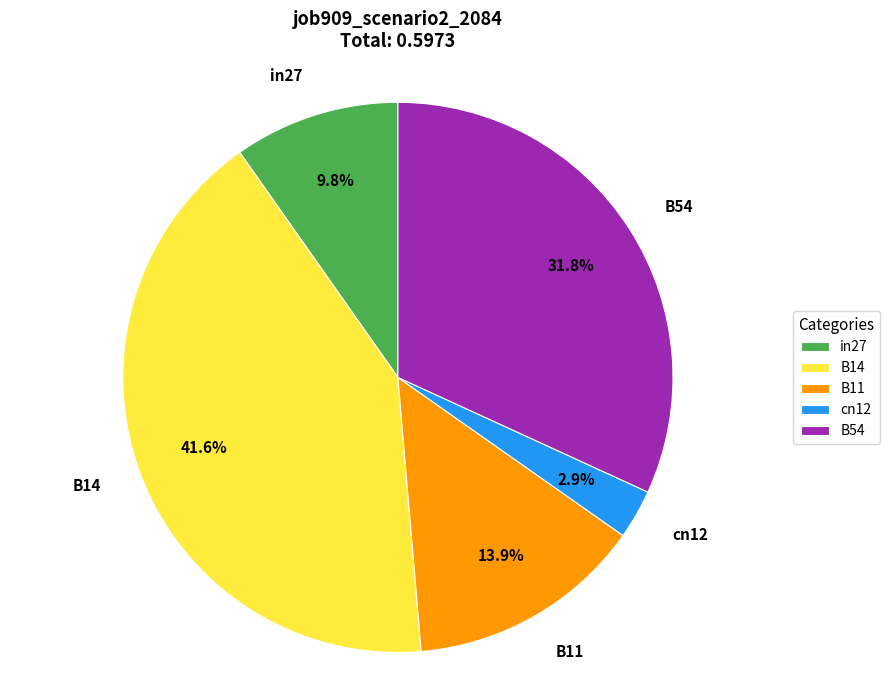

Combined, do cn12 and B11 account for over 50%?

No